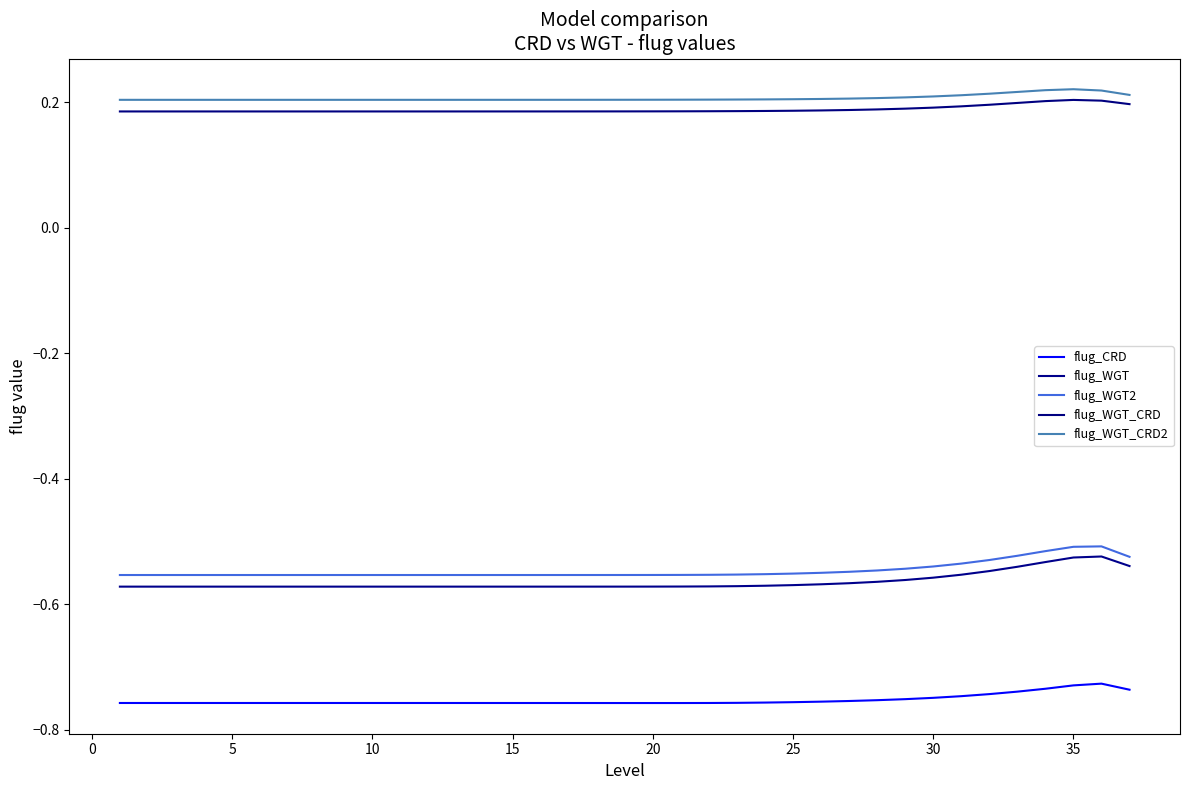

Does the chart display data point markers on the line(s)?

No